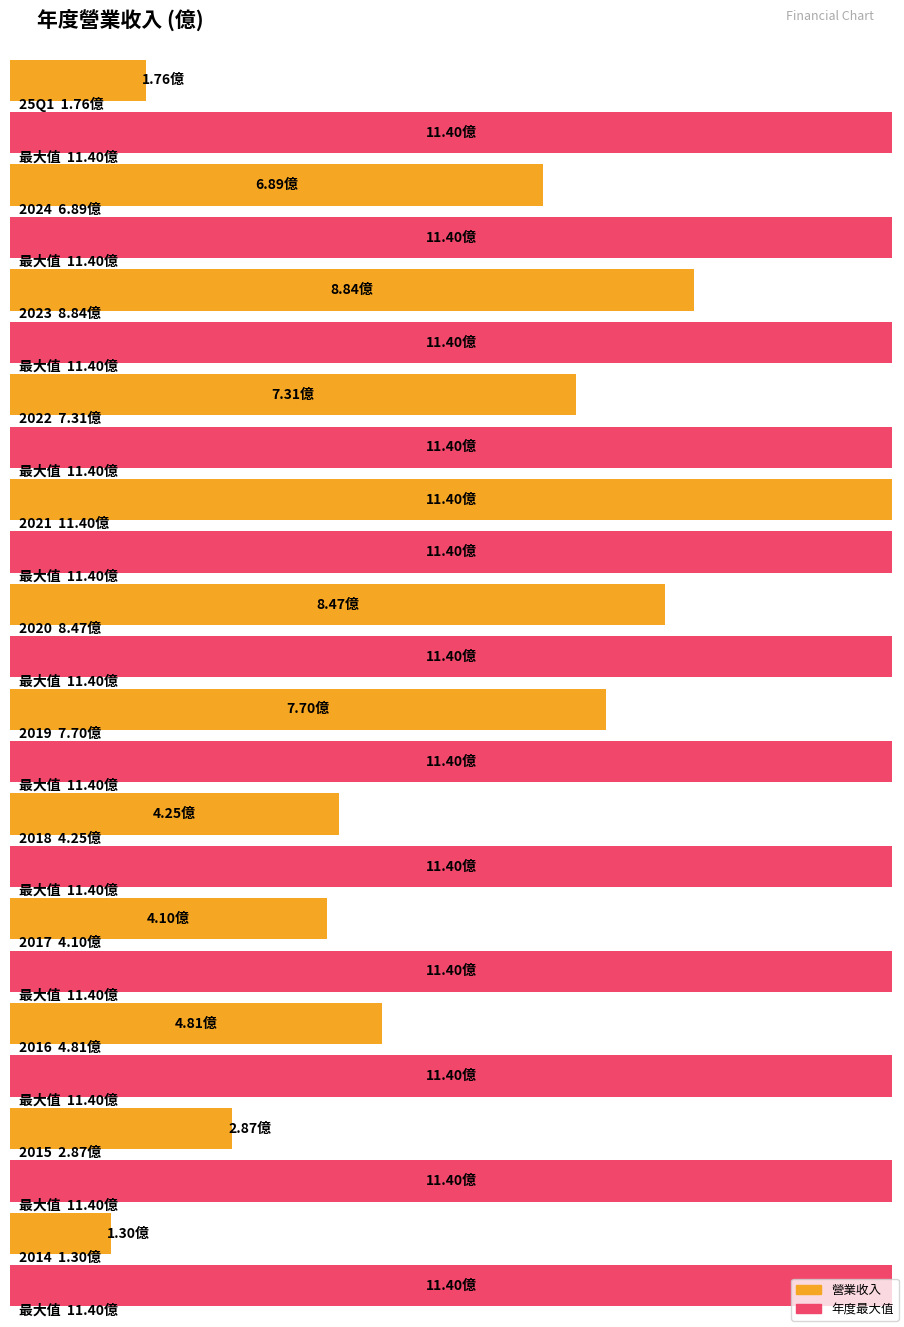

At which label is the value closest to 6?

2024